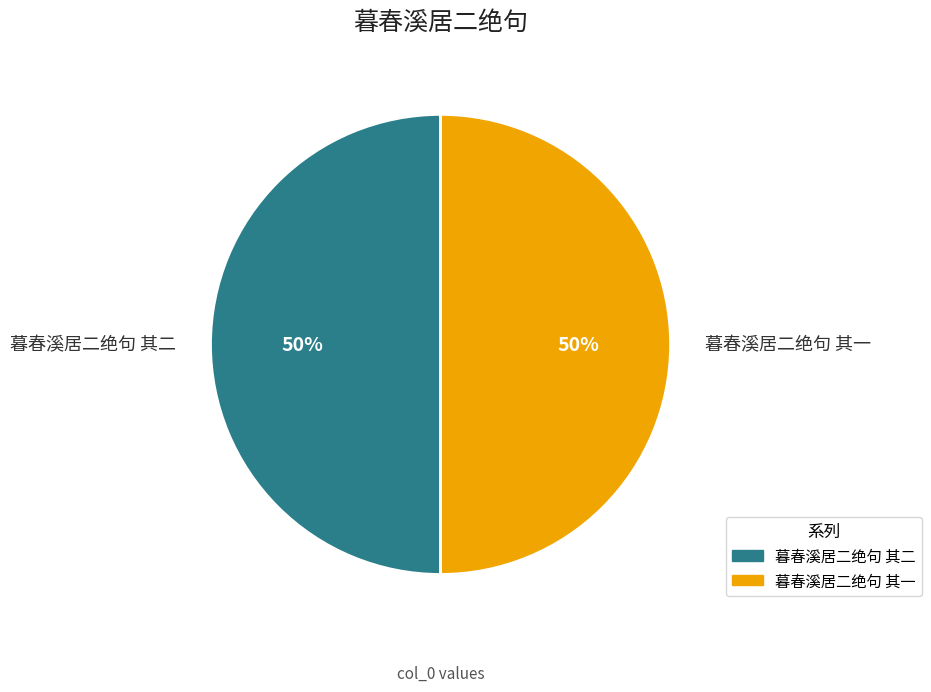

To the nearest percent, what percentage of the pie is 暮春溪居二绝句 其一?

50%